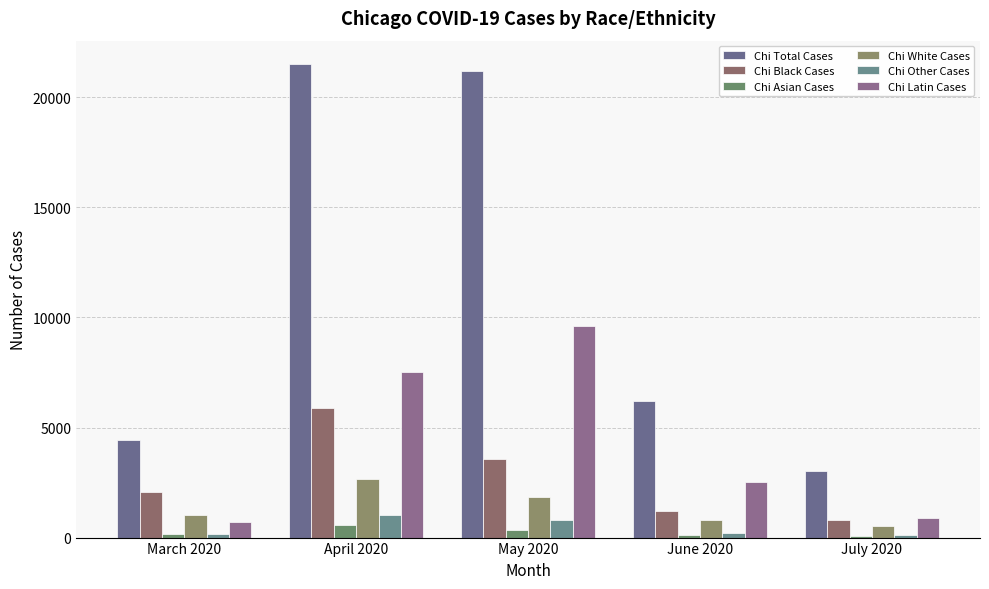

Are the bars horizontal?

No